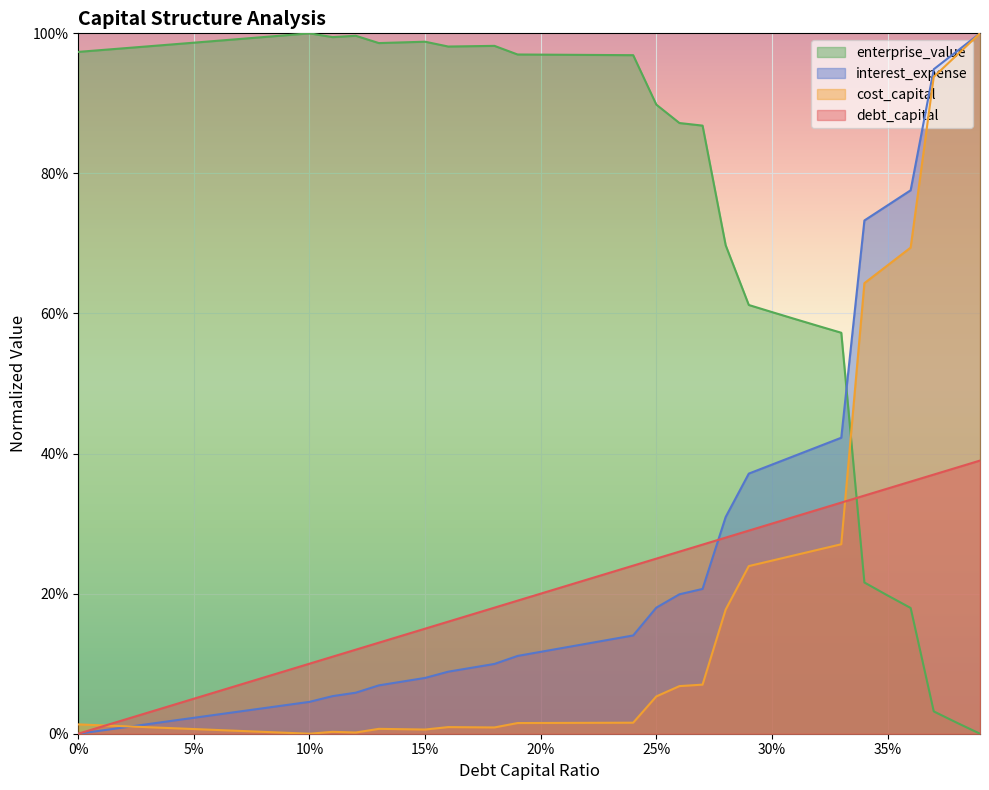

Reading left to right, transcribe all the data shown in this chart.

debt_capital: 0.0	0.0	0.0	0.0	0.0	0.1	0.1	0.1	0.1	0.1	0.1	0.1	0.1	0.1	0.1	0.1	0.2	0.2	0.2	0.2	0.2	0.2	0.2	0.2	0.2	0.2	0.3	0.3	0.3	0.3	0.3	0.3	0.3	0.3	0.3	0.3	0.4	0.4	0.4	0.4
cost_capital: 0.0	0.0	0.0	0.0	0.0	0.0	0.0	0.0	0.0	0.0	0.0	0.0	0.0	0.0	0.0	0.0	0.0	0.0	0.0	0.0	0.0	0.0	0.0	0.0	0.0	0.1	0.1	0.1	0.2	0.2	0.2	0.3	0.3	0.3	0.6	0.7	0.7	0.9	1.0	1.0
enterprise_value: 1.0	1.0	1.0	1.0	1.0	1.0	1.0	1.0	1.0	1.0	1.0	1.0	1.0	1.0	1.0	1.0	1.0	1.0	1.0	1.0	1.0	1.0	1.0	1.0	1.0	0.9	0.9	0.9	0.7	0.6	0.6	0.6	0.6	0.6	0.2	0.2	0.2	0.0	0.0	0.0
interest_expense: 0.0	0.0	0.0	0.0	0.0	0.0	0.0	0.0	0.0	0.0	0.0	0.1	0.1	0.1	0.1	0.1	0.1	0.1	0.1	0.1	0.1	0.1	0.1	0.1	0.1	0.2	0.2	0.2	0.3	0.4	0.4	0.4	0.4	0.4	0.7	0.8	0.8	0.9	1.0	1.0